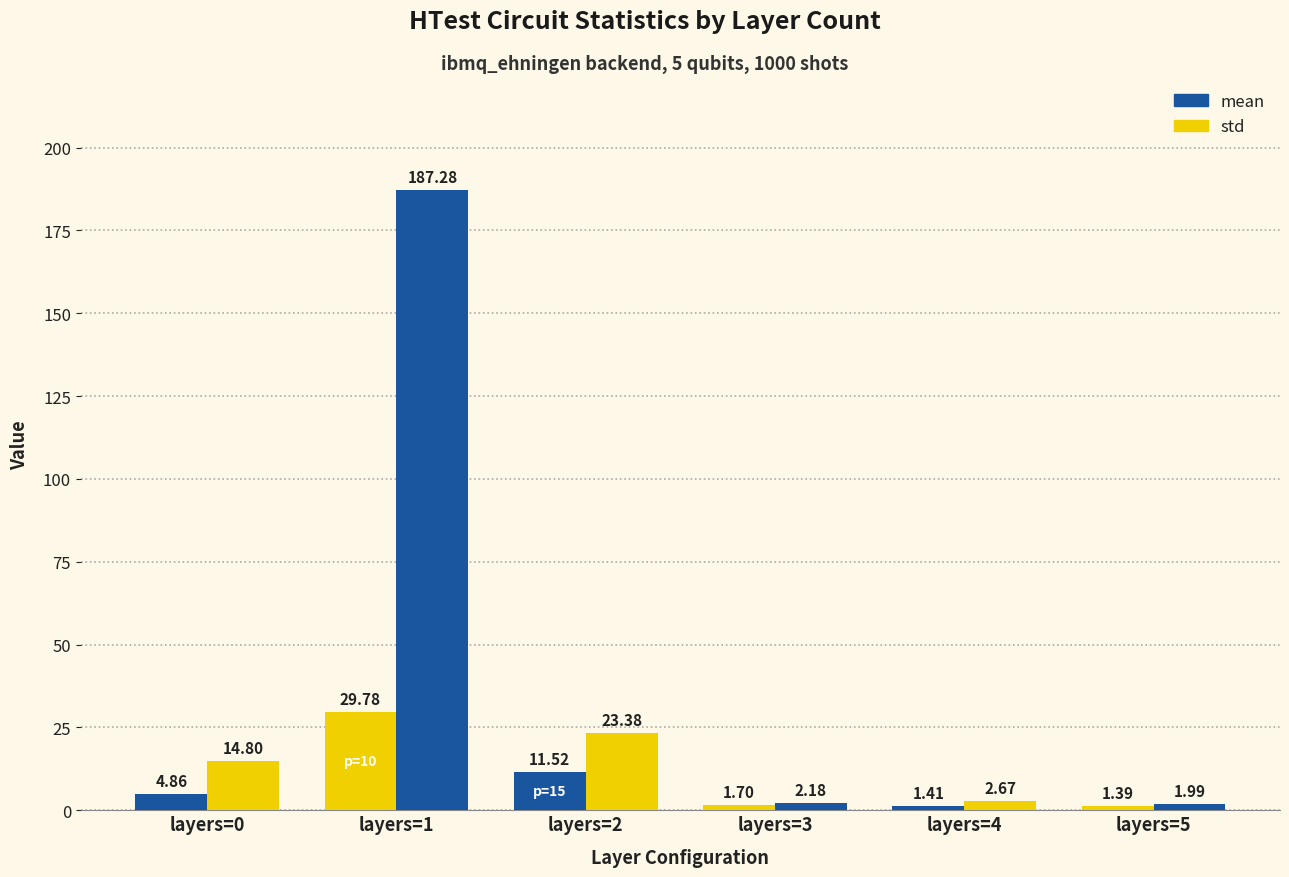

How many data points in mean are less than 4?

3